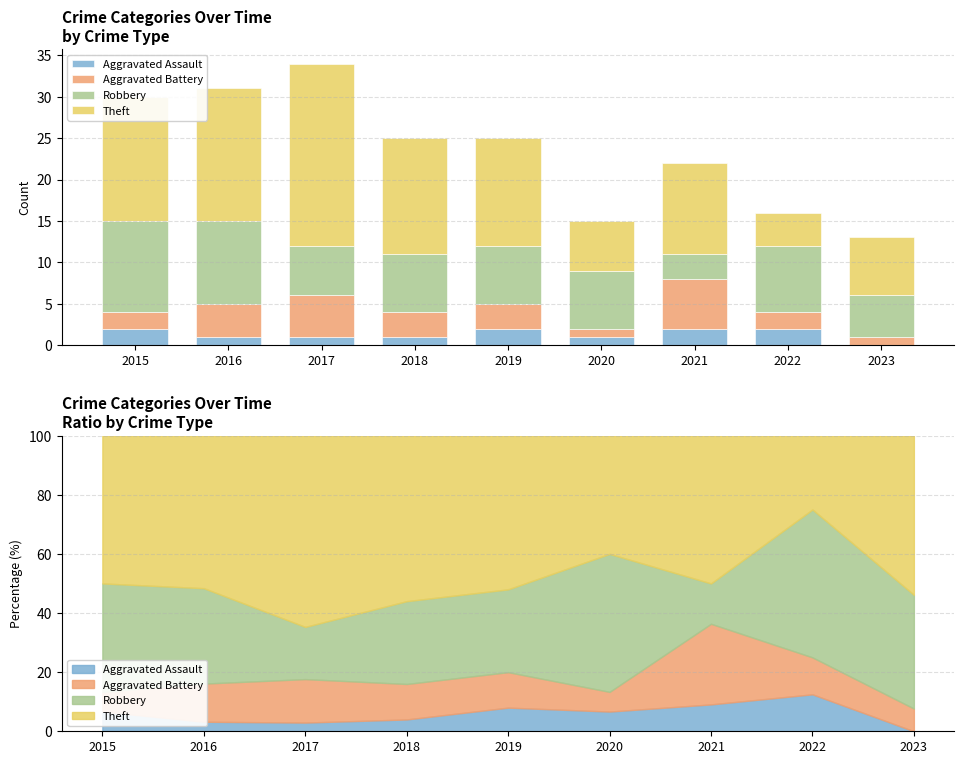

How many distinct data groups are displayed?

4